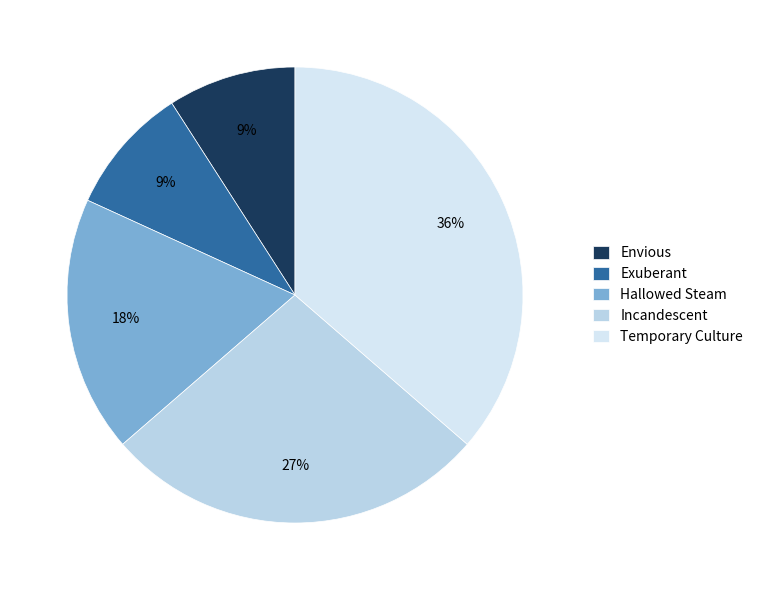

How many slices are in this pie chart?

5